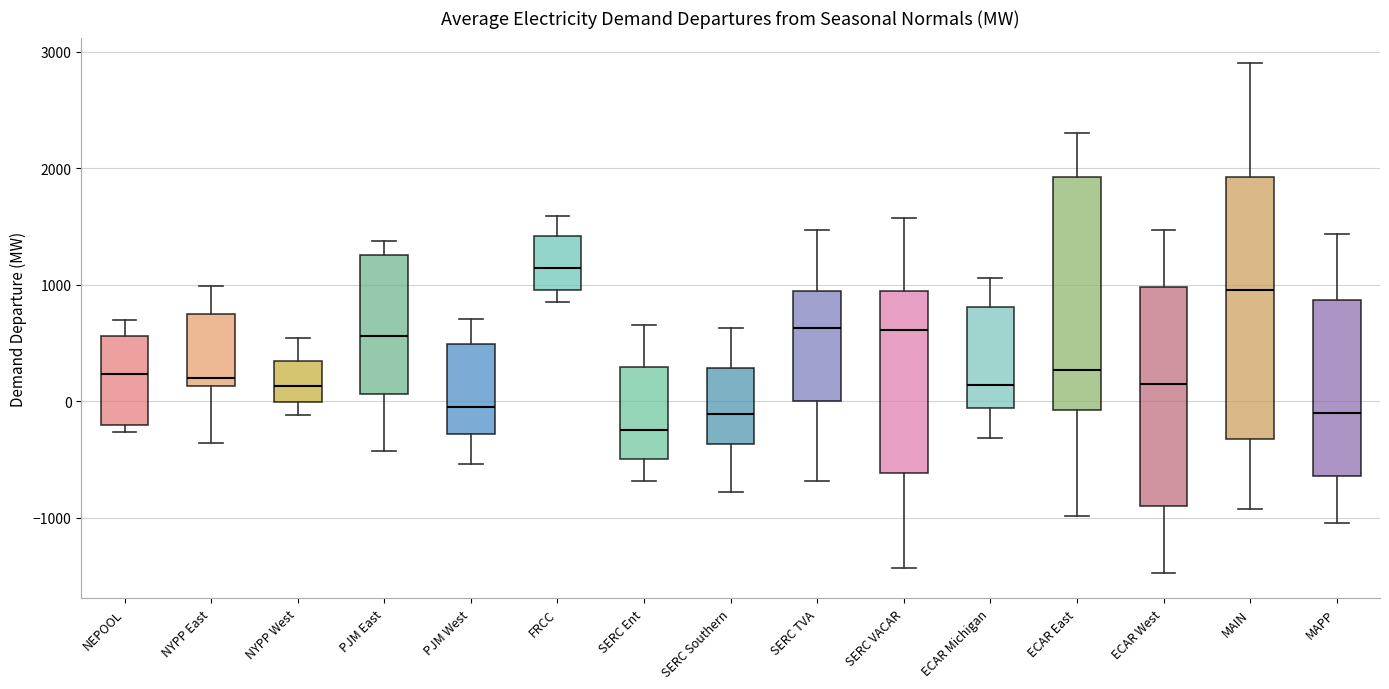

Reading left to right, read every box against the y-axis: the position of its median line, the range the box covers, and the ends of its whiskers. The values are not printed on the chart, so give them approximately, as read against the axis.

NEPOOL: median 200, box -200 to 600, whiskers -300 to 700
NYPP East: median 200, box 100 to 800, whiskers -400 to 1000
NYPP West: median 100, box 0 to 300, whiskers -100 to 500
PJM East: median 600, box 100 to 1300, whiskers -400 to 1400
PJM West: median 0, box -300 to 500, whiskers -500 to 700
FRCC: median 1100, box 1000 to 1400, whiskers 900 to 1600
SERC Ent: median -200, box -500 to 300, whiskers -700 to 700
SERC Southern: median -100, box -400 to 300, whiskers -800 to 600
SERC TVA: median 600, box 0 to 900, whiskers -700 to 1500
SERC VACAR: median 600, box -600 to 900, whiskers -1400 to 1600
ECAR Michigan: median 100, box -100 to 800, whiskers -300 to 1100
ECAR East: median 300, box -100 to 1900, whiskers -1000 to 2300
ECAR West: median 100, box -900 to 1000, whiskers -1500 to 1500
MAIN: median 1000, box -300 to 1900, whiskers -900 to 2900
MAPP: median -100, box -600 to 900, whiskers -1000 to 1400